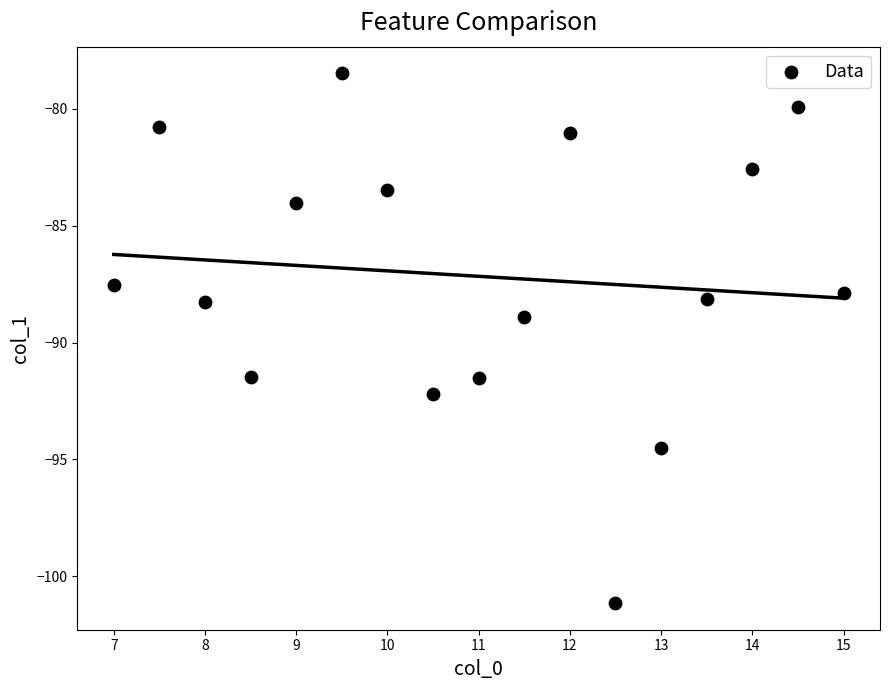

What is the range of Y values (max minus min)?

22.7